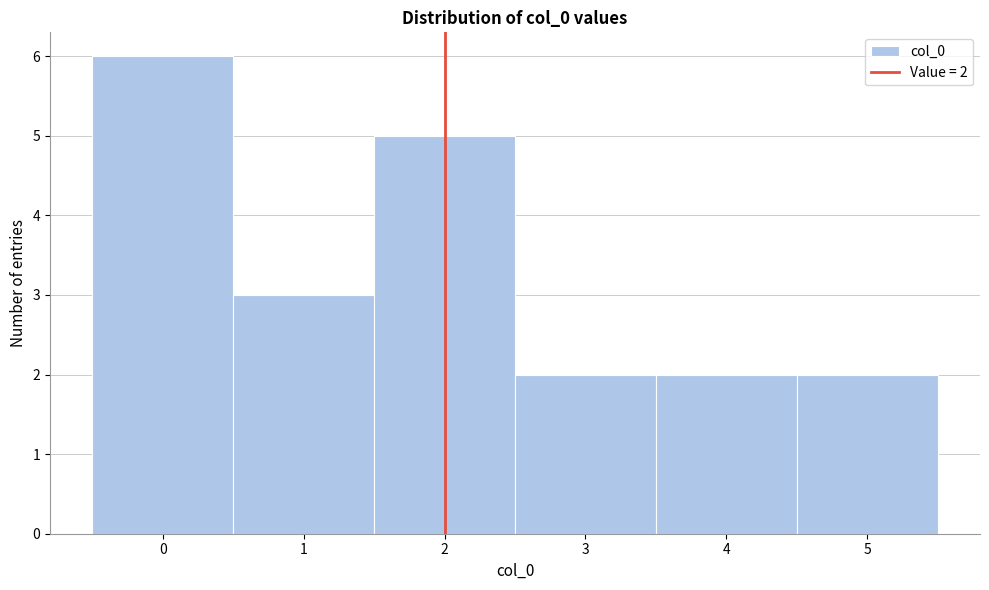

Over which range of the x-axis is the bar tallest?

-0.5 to 0.5